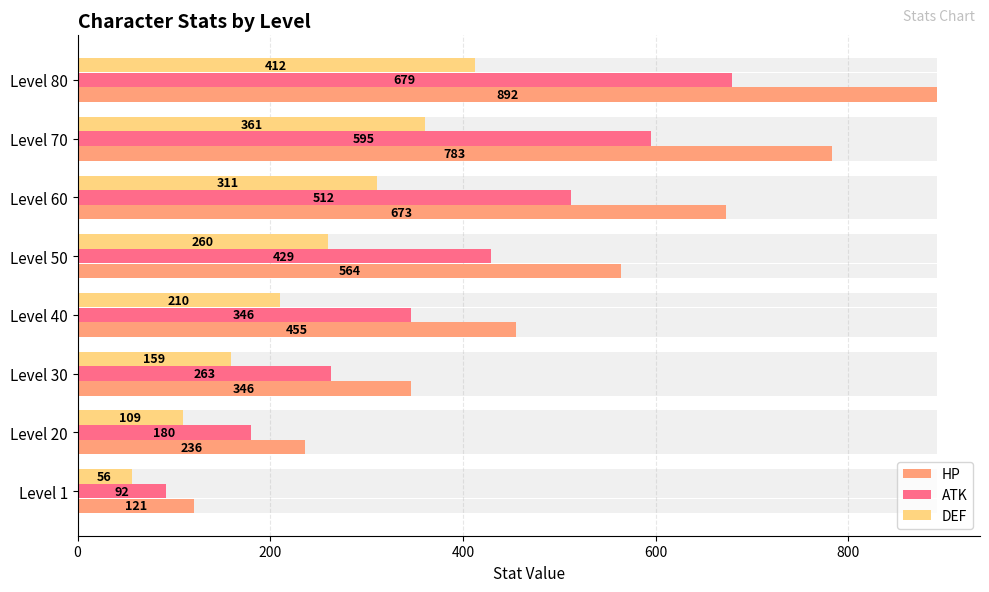

What is the value of the ATK bar at the 5th from the left?

429